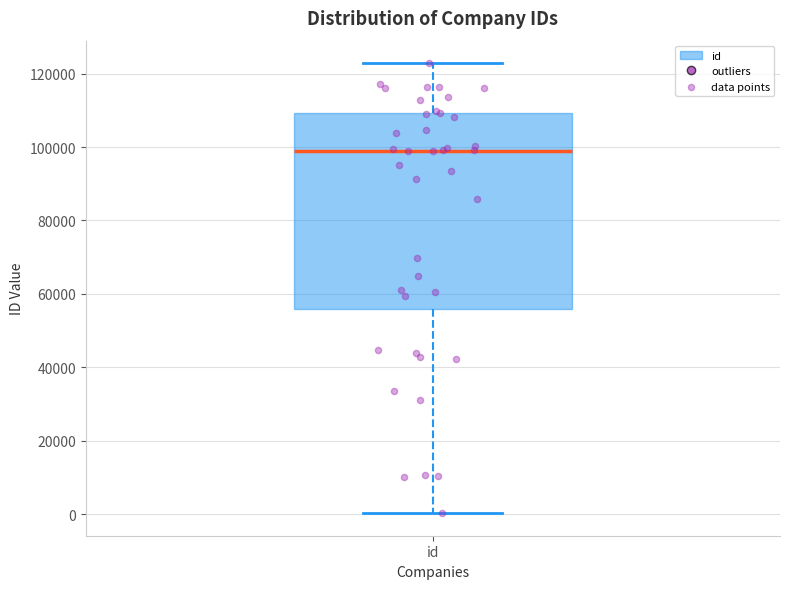

Read this box plot against the y-axis: the position of the median line, the range covered by the box, and the ends of both whiskers. The values are not printed on the chart, so give them approximately, as read against the axis.

median 98000, box 56000 to 110000, whiskers 0 to 122000